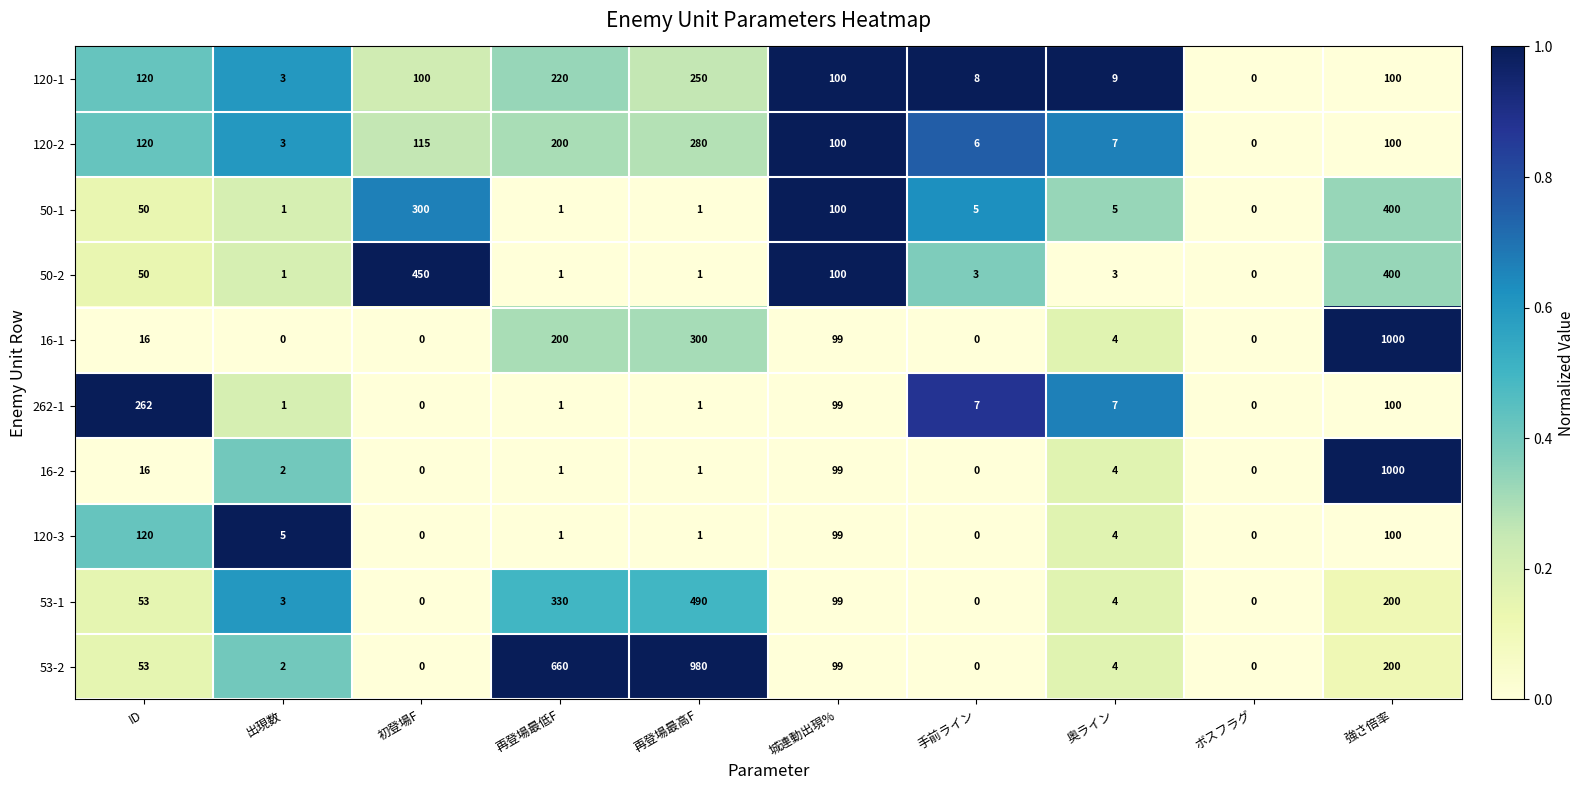

What is the greatest value displayed?

1000